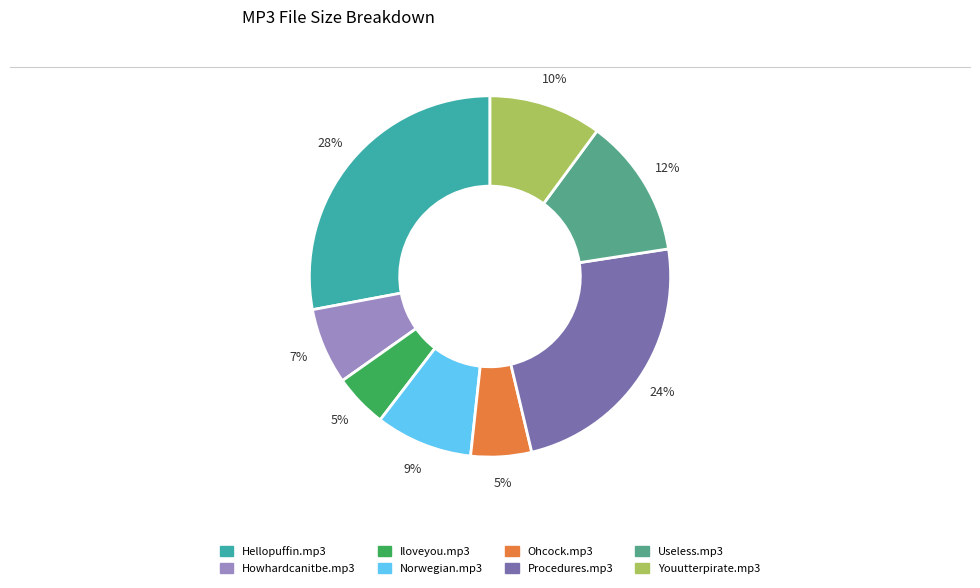

Is it true that Youutterpirate.mp3 is 10% of the pie?

True